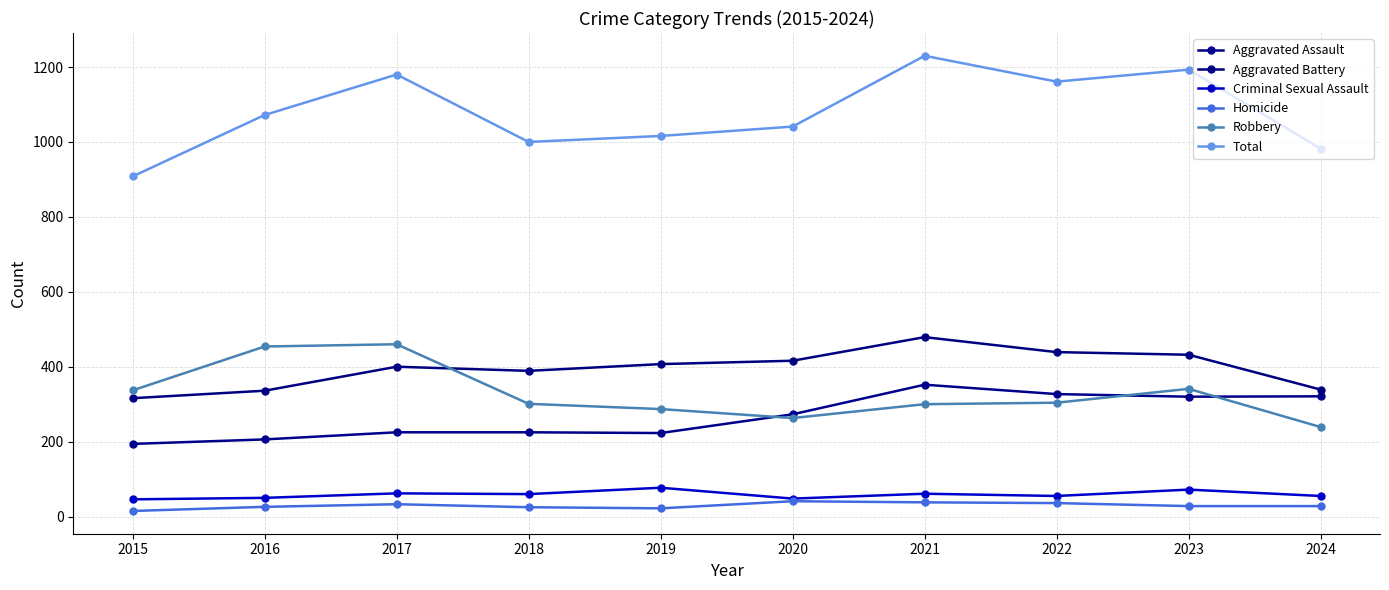

Does the chart display data point markers on the line(s)?

Yes